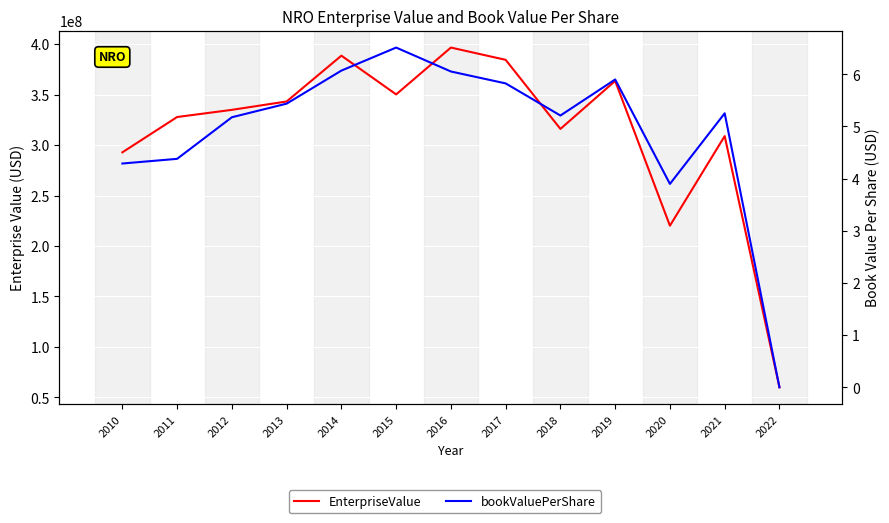

What is the total value across all series at 2010?

292841377.8